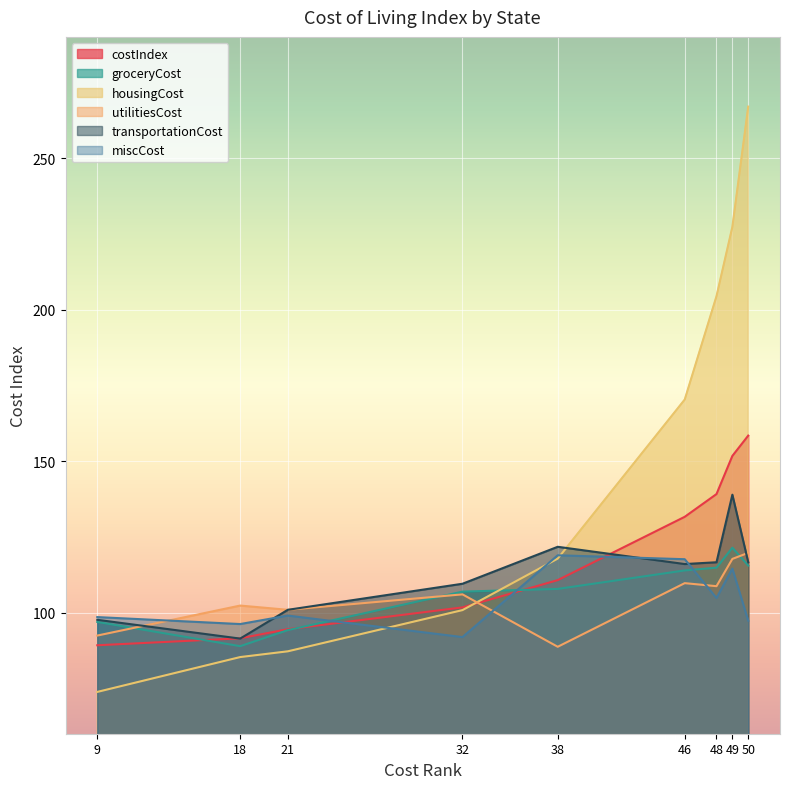

Which category has the lowest value across all series?

9